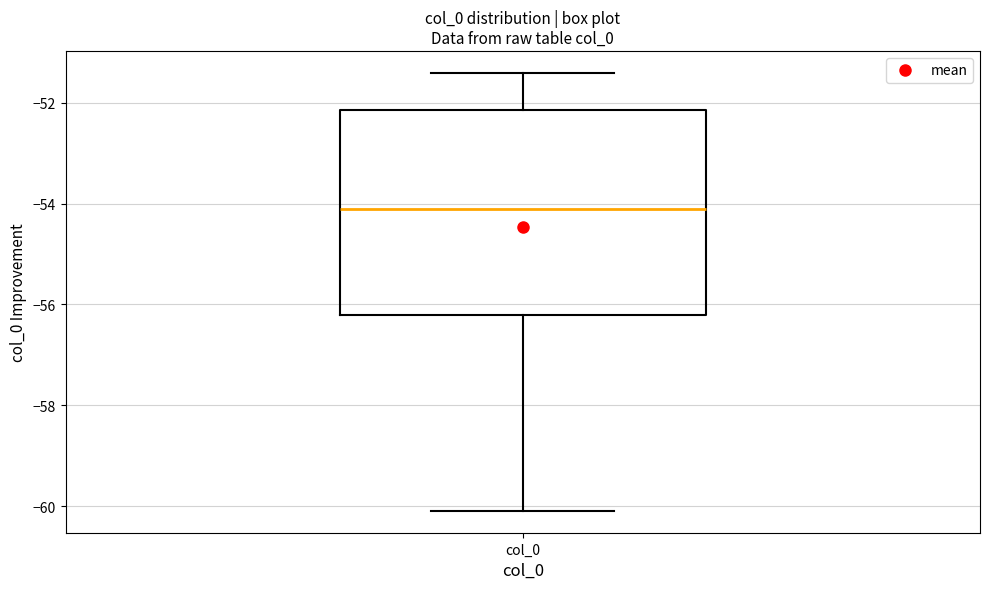

Where does the median line of the box for col_0 sit on the y-axis? The values are not printed on the chart, so give them approximately, as read against the axis.

-54.2